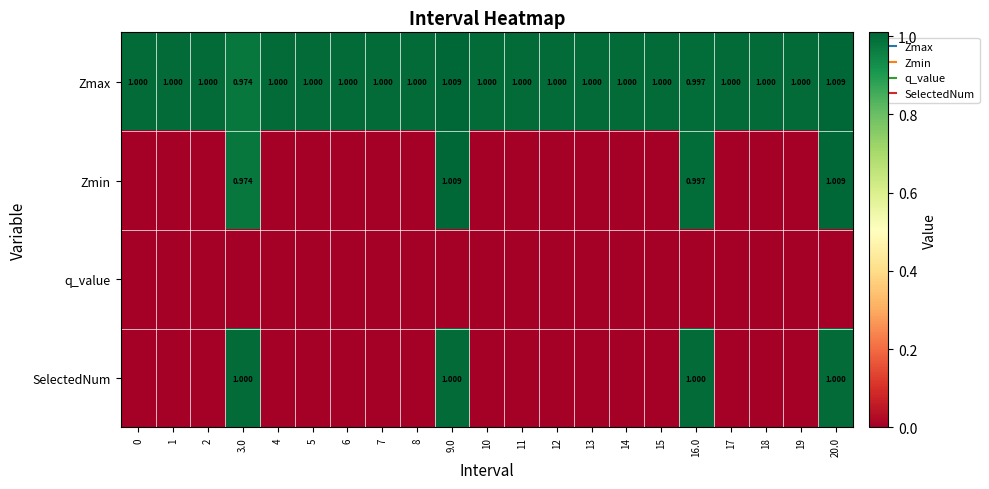

What is the difference between the SelectedNum values at 9.0 and 7?

1.0